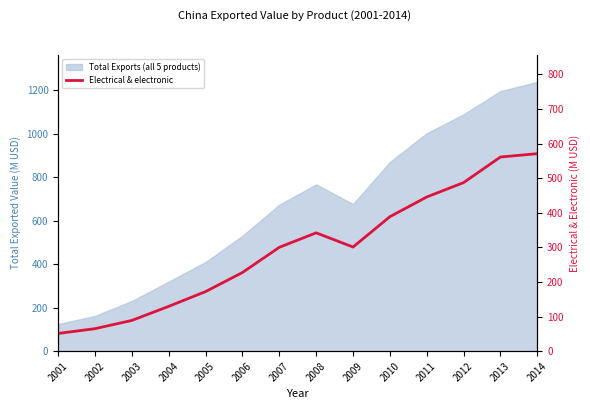

Which has a higher value, 2002 or 2001?

2002